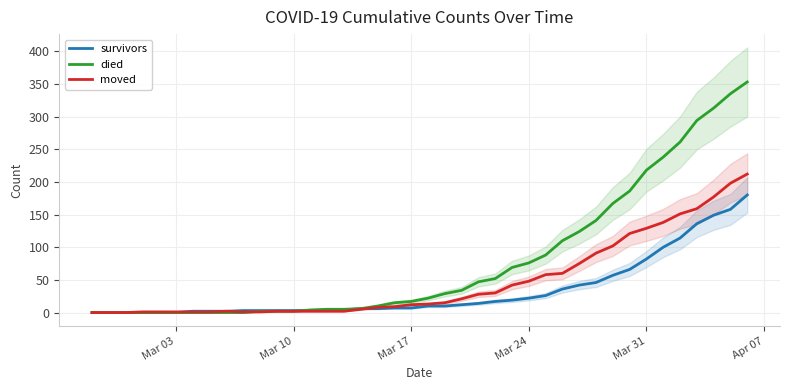

How many interior local peaks does the moved series have?

1